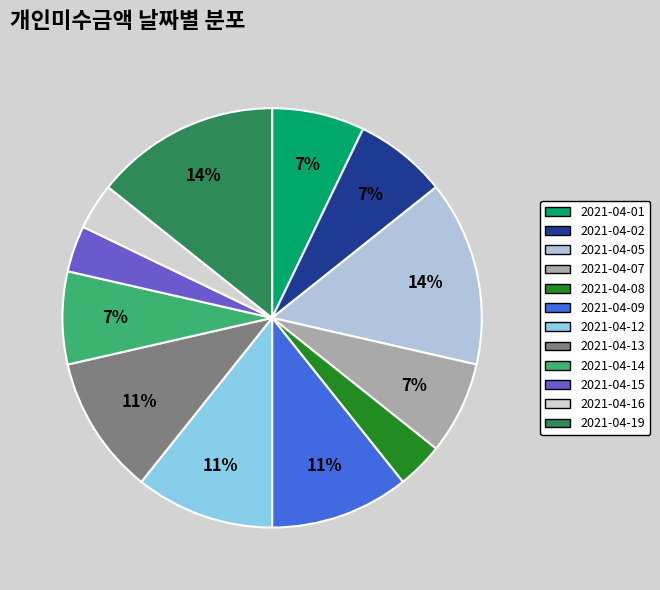

Which slice is the smallest?

2021-04-08